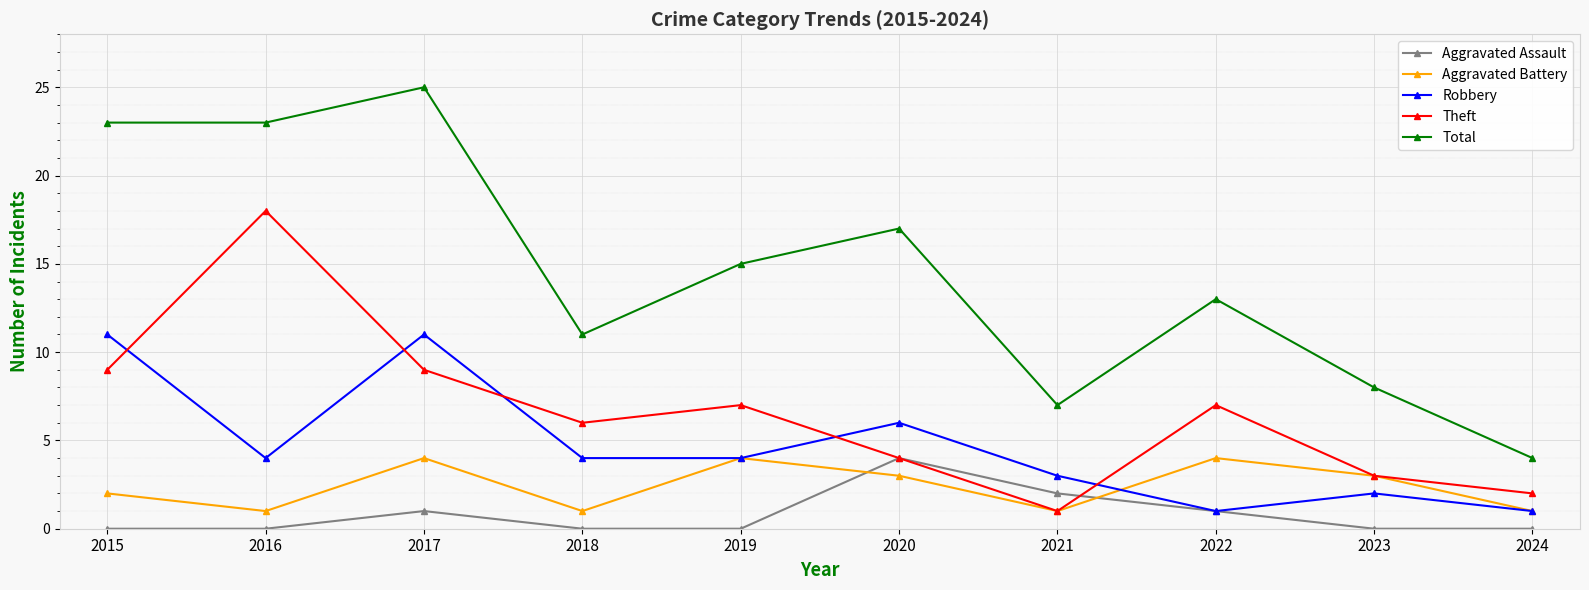

Reading left to right, what are all the values shown in this chart?

Aggravated Assault: 0	0	1	0	0	4	2	1	0	0
Aggravated Battery: 2	1	4	1	4	3	1	4	3	1
Robbery: 11	4	11	4	4	6	3	1	2	1
Theft: 9	18	9	6	7	4	1	7	3	2
Total: 23	23	25	11	15	17	7	13	8	4